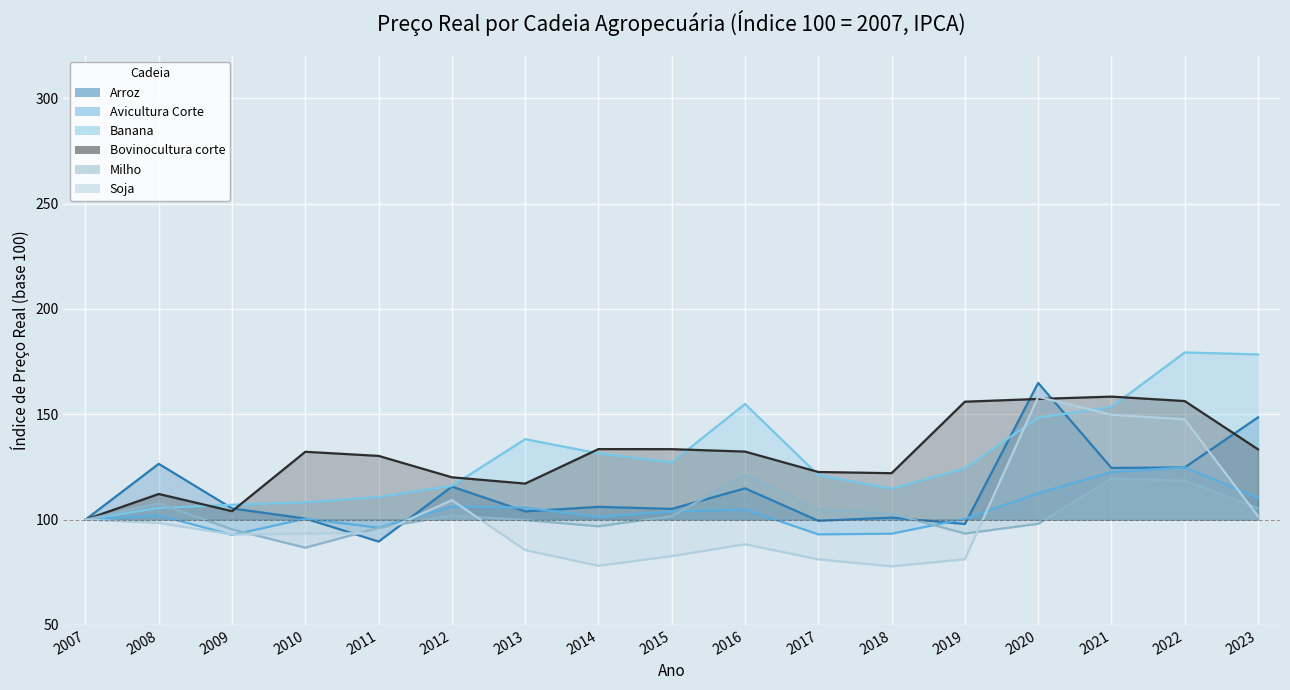

What is the sum of all Arroz values?

1928.5